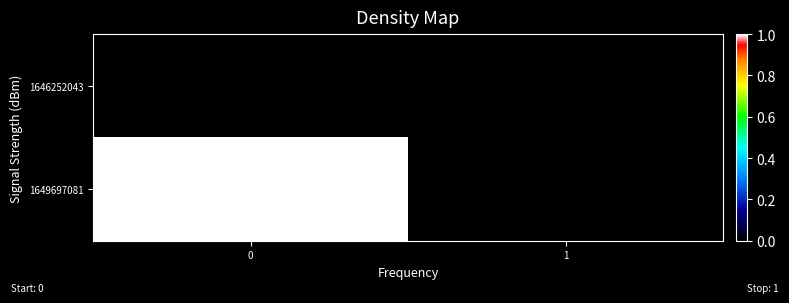

Count the number of data series in this chart.

2